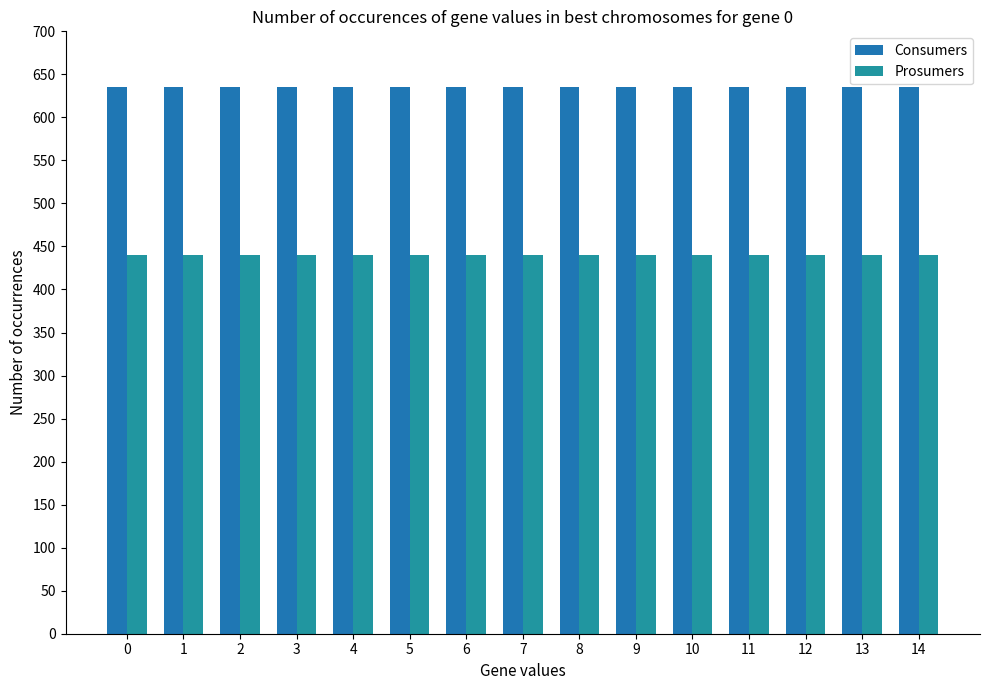

At 0, list the series in order from largest to smallest.

Consumers, Prosumers